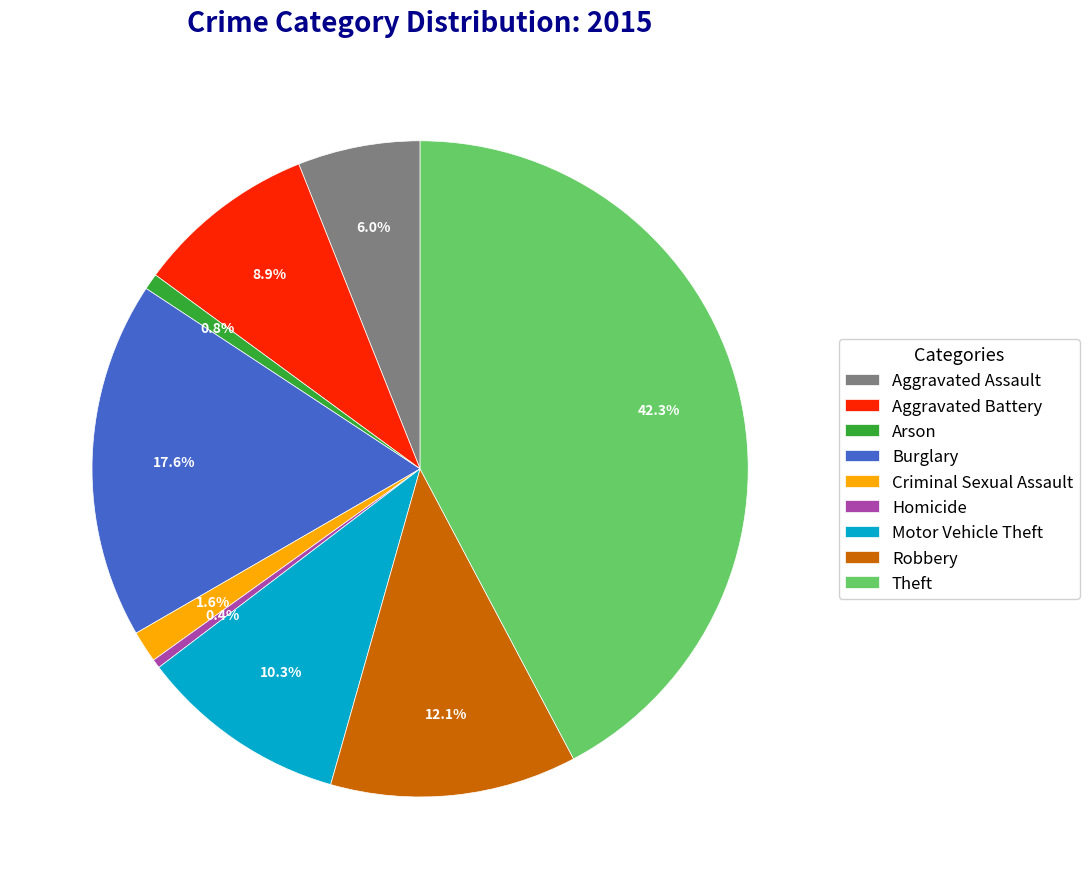

What percentage do Aggravated Assault and Criminal Sexual Assault together represent?

7.6%